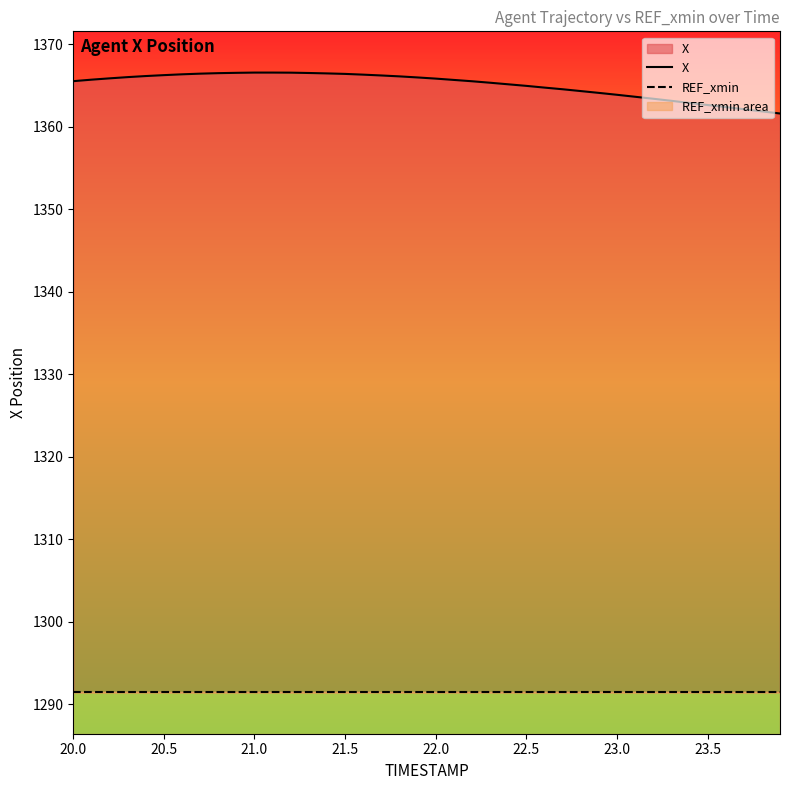

What is the sum of all REF_xmin values?

51656.8